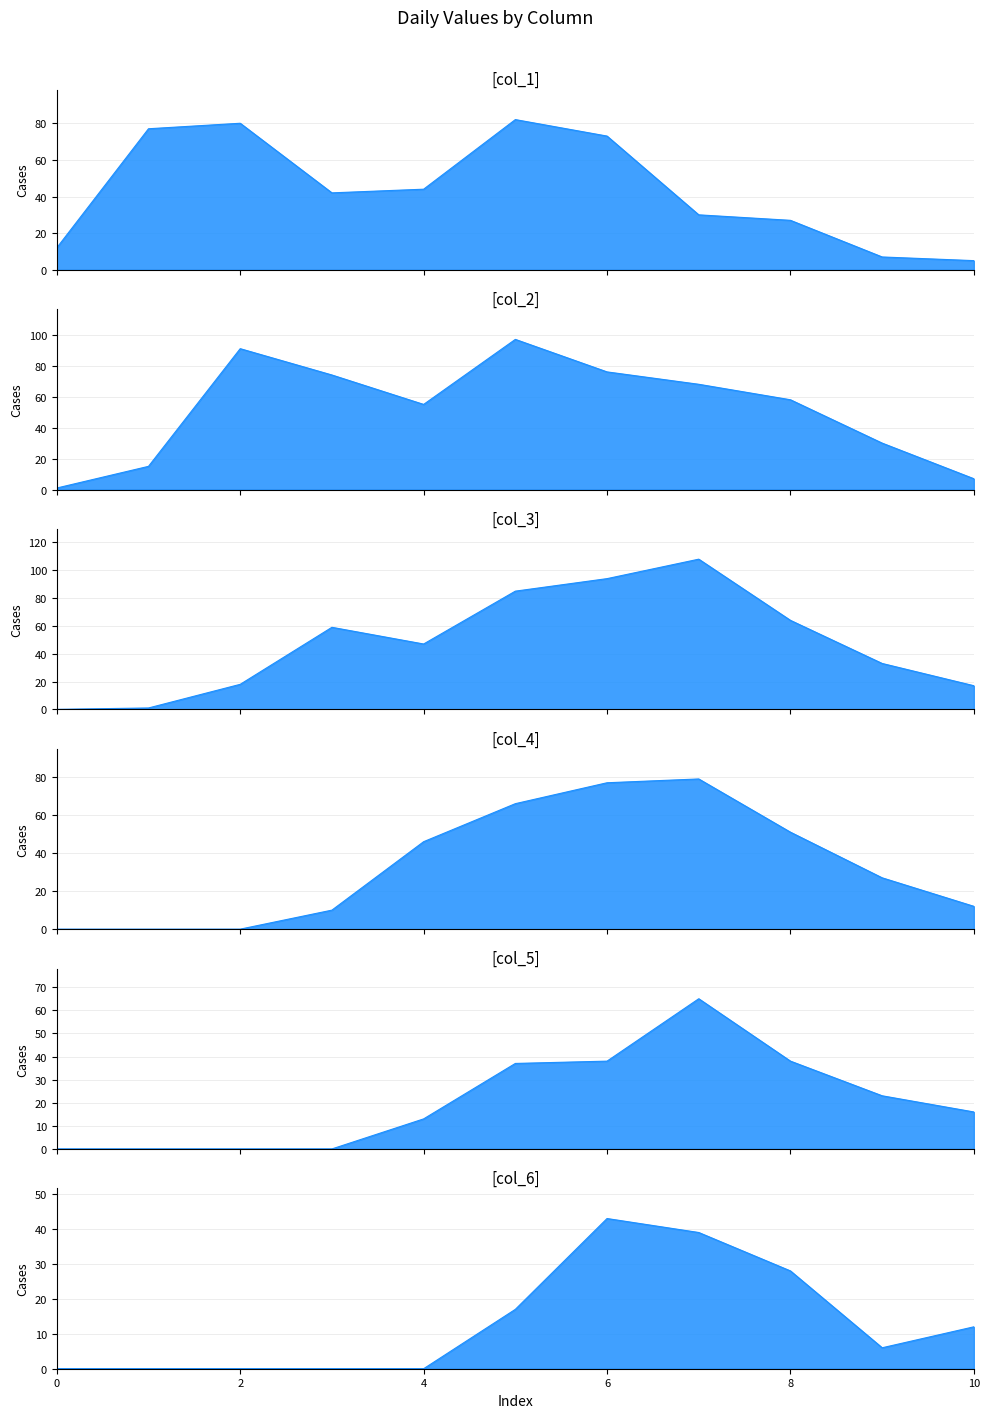

Does the chart display data point markers on the line(s)?

No